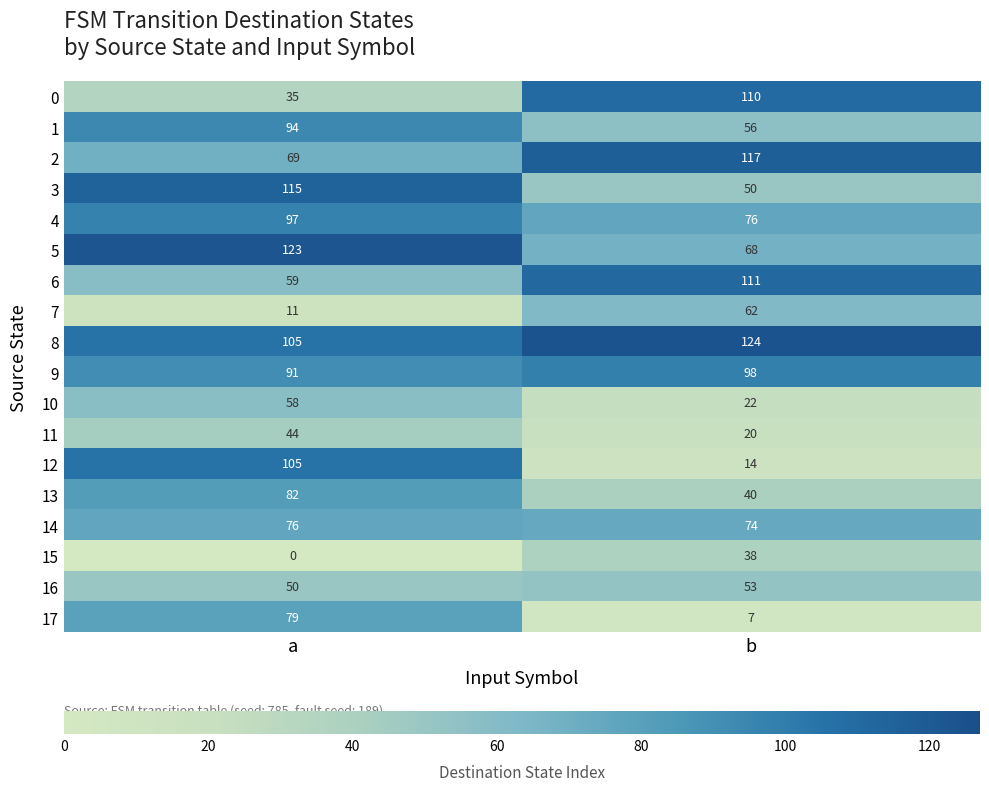

Which series changed the most between a and b?

12